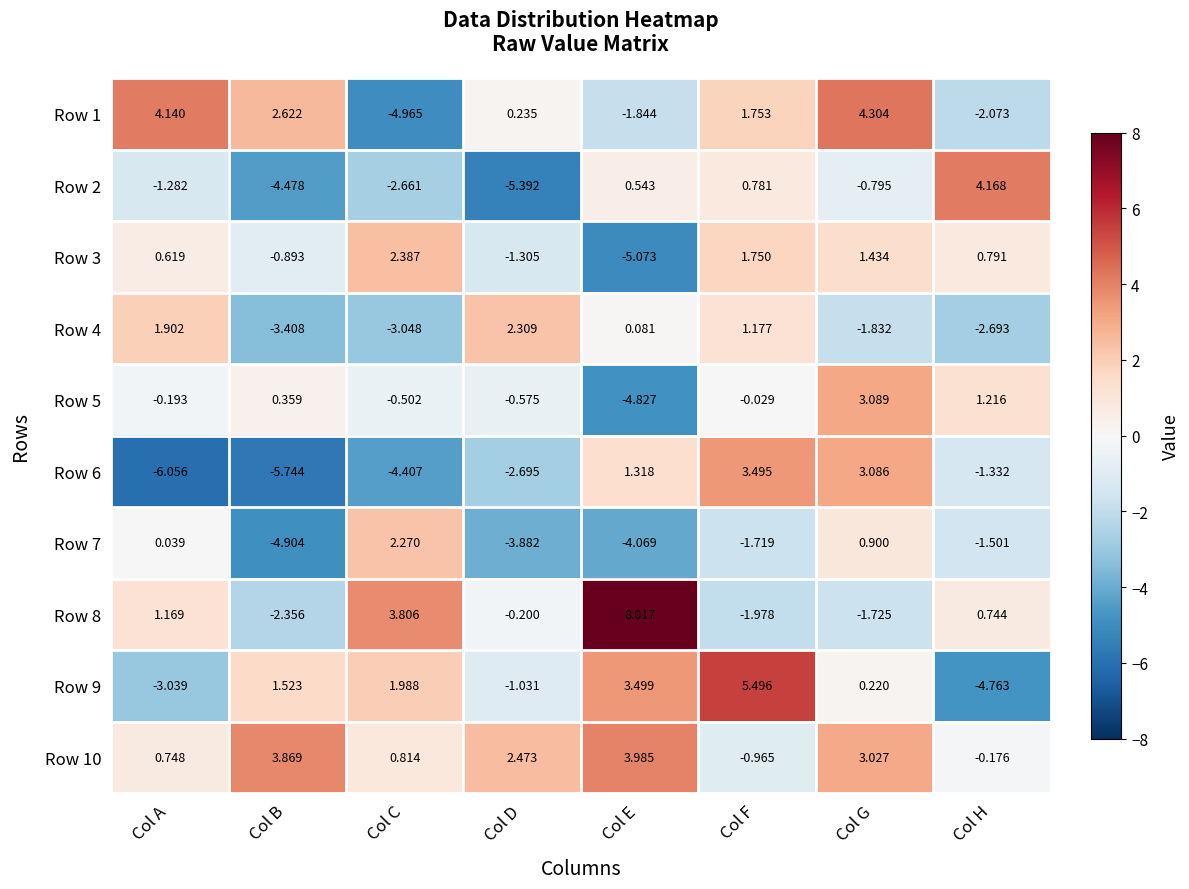

Rank the categories by Row 9 value from highest to lowest.

Col F, Col E, Col C, Col B, Col G, Col D, Col A, Col H